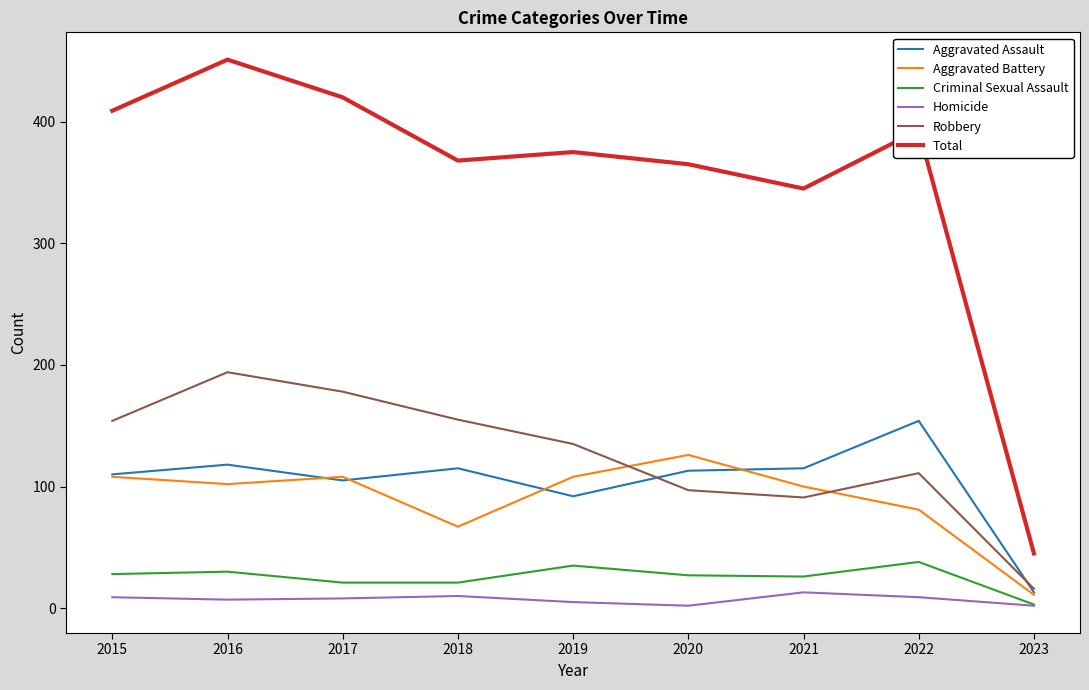

In Robbery, how many points are lower than both neighbors (excluding endpoints)?

1